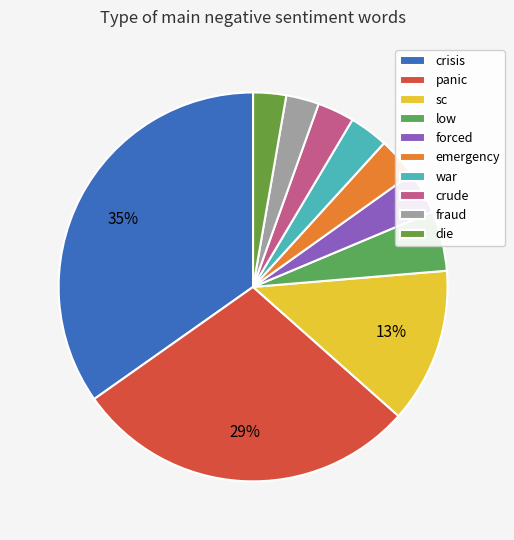

To the nearest percent, what percentage of the pie is crude?

3%